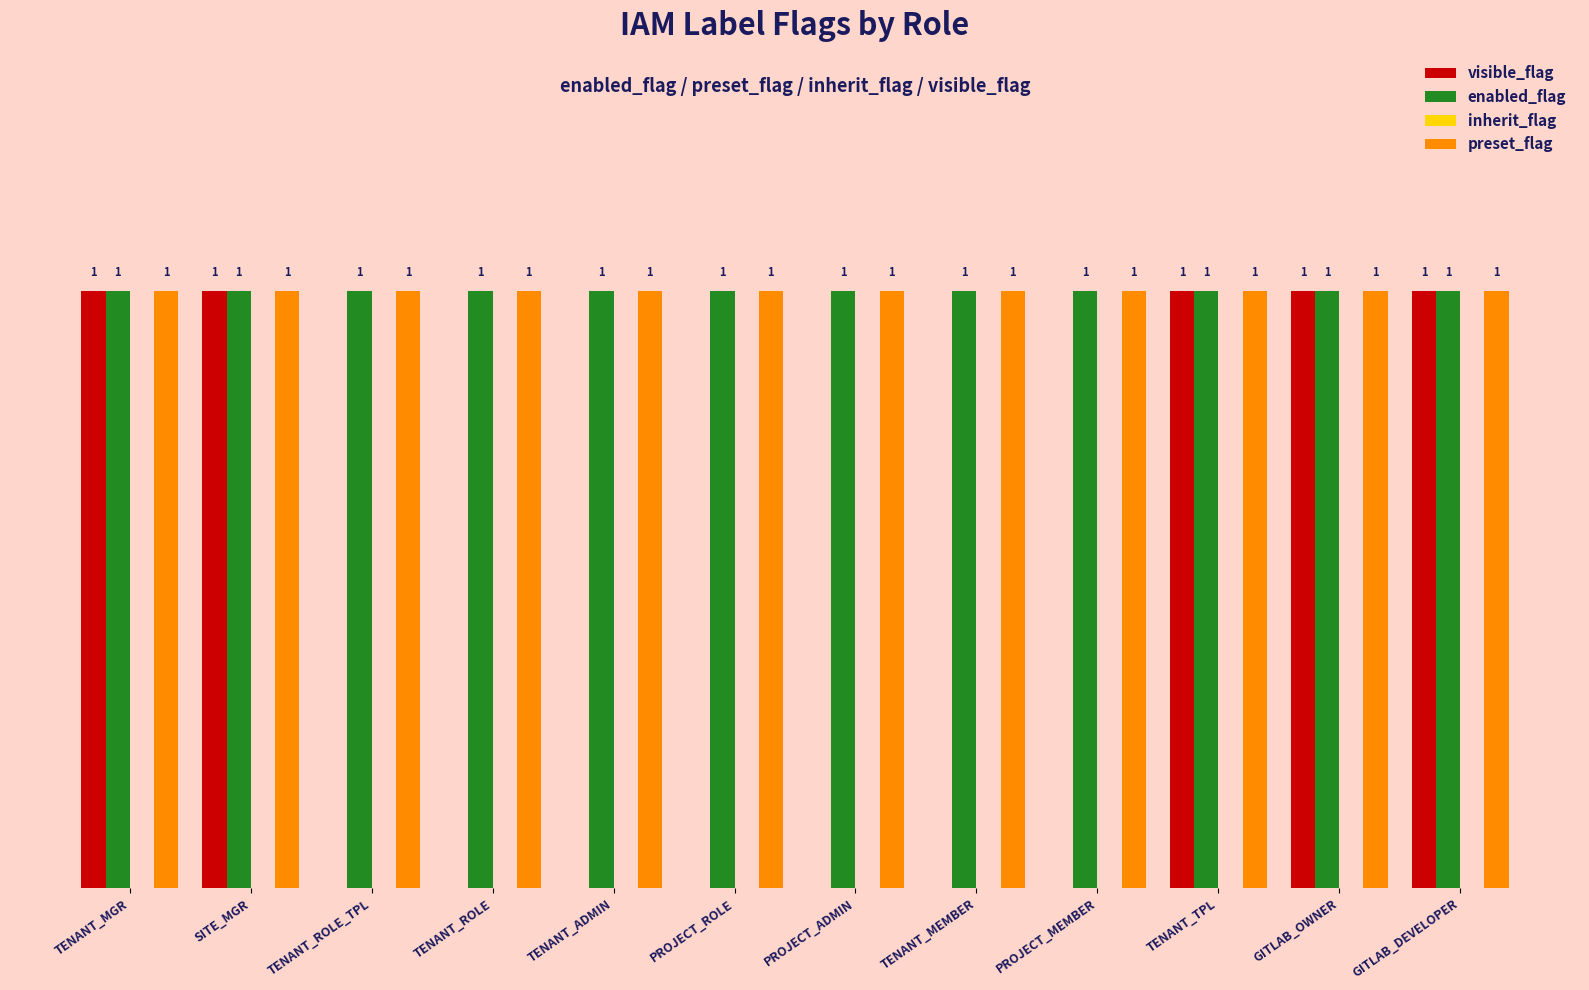

Is the value of preset_flag at TENANT_ROLE greater than the value of visible_flag at PROJECT_MEMBER?

Yes